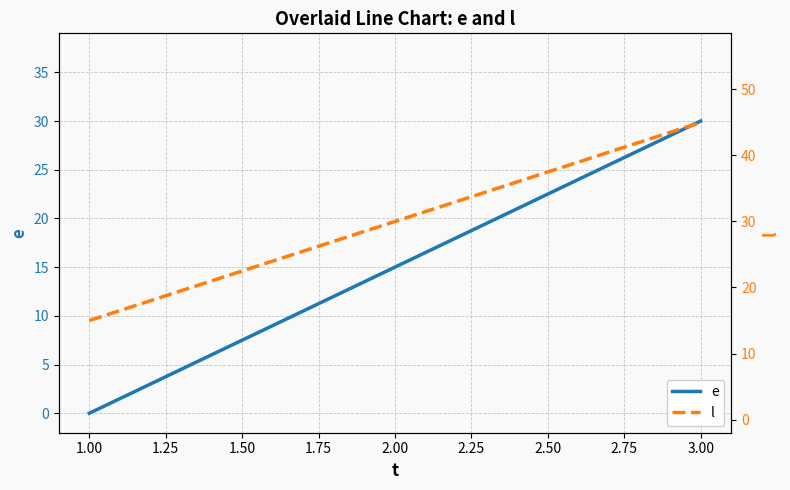

How many values in the e series are below 15?

1